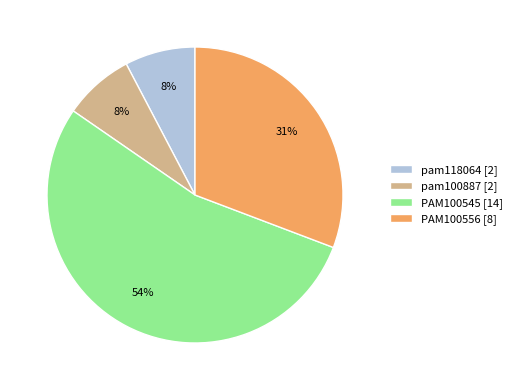

To the nearest percent, what percentage of the pie is pam100887?

8%